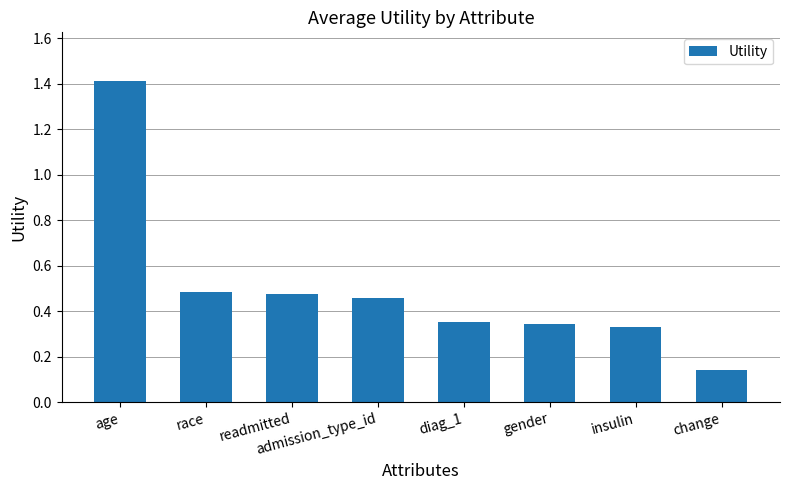

Between age and insulin, which is larger?

age